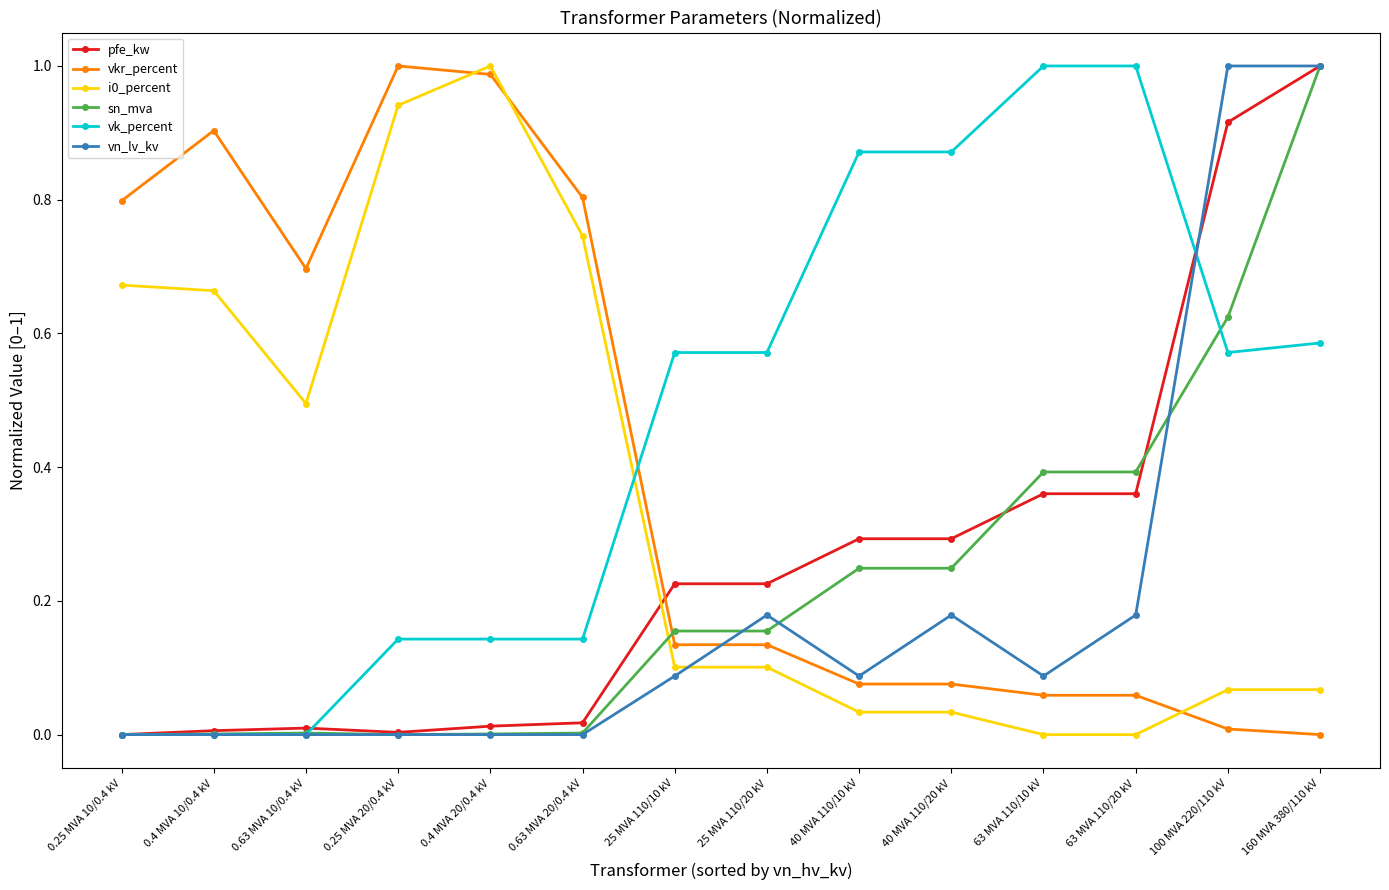

The vk_percent series shows 0.0 at 0.4 MVA 10/0.4 kV. True or false?

True